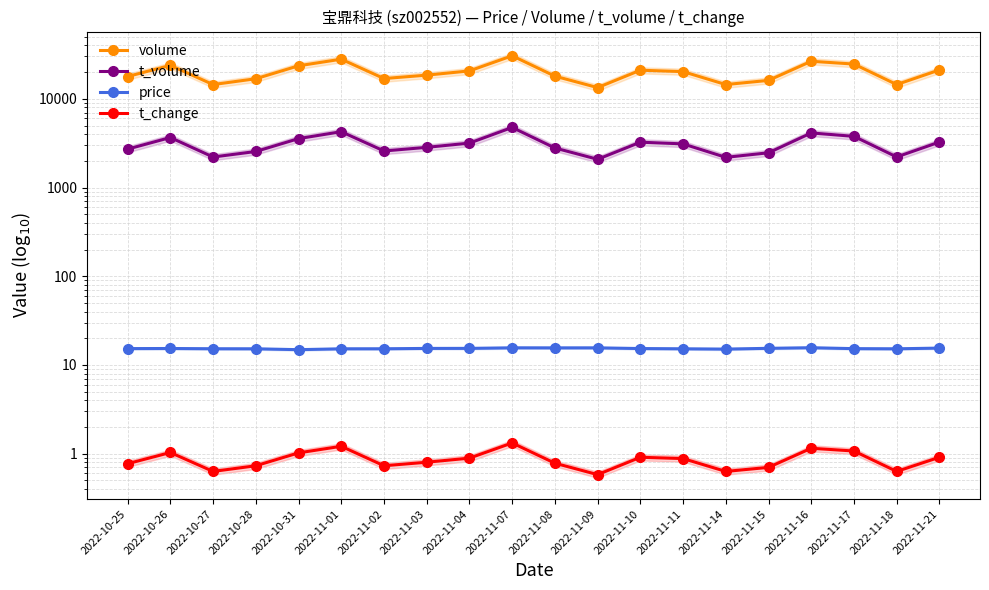

At which label is volume closest to 21977?

2022-11-21